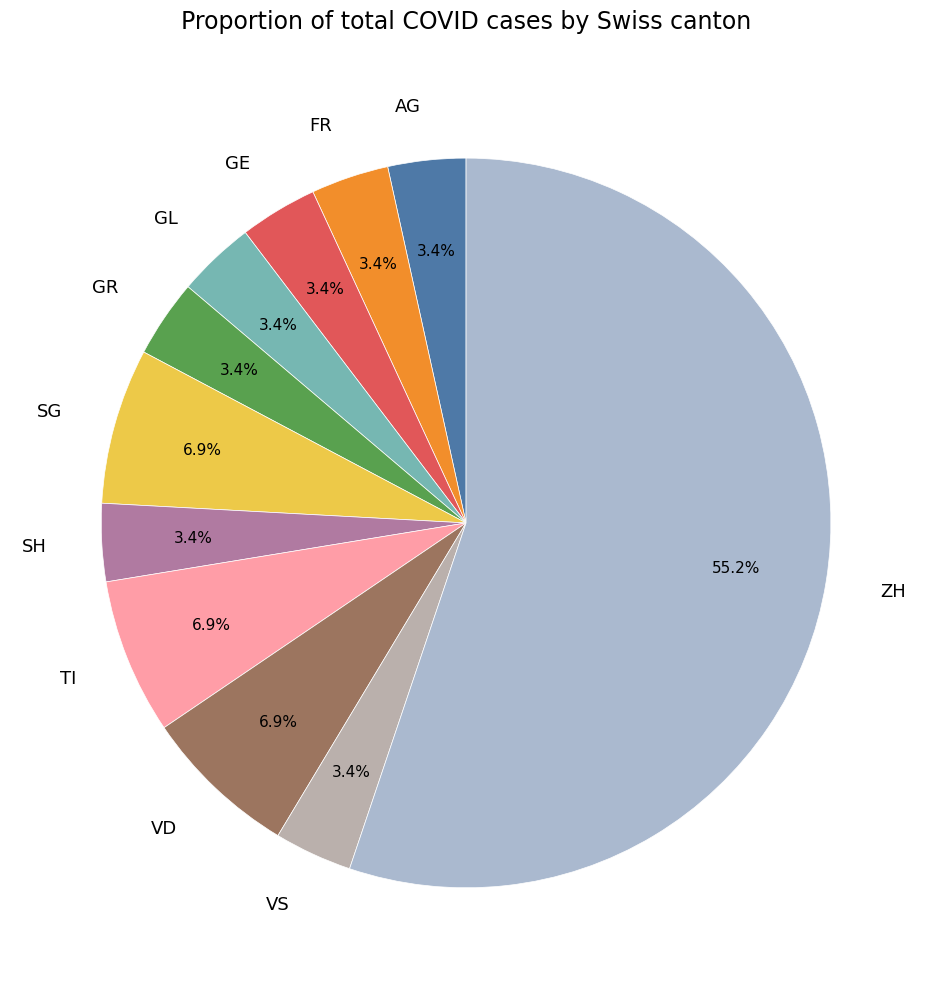

To the nearest percent, what is the average slice percentage?

9%